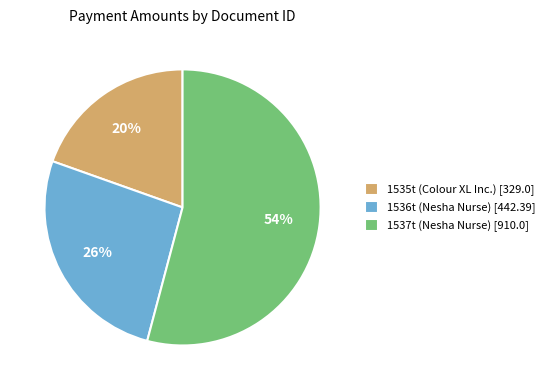

Is there any slice that represents more than half of the pie?

Yes